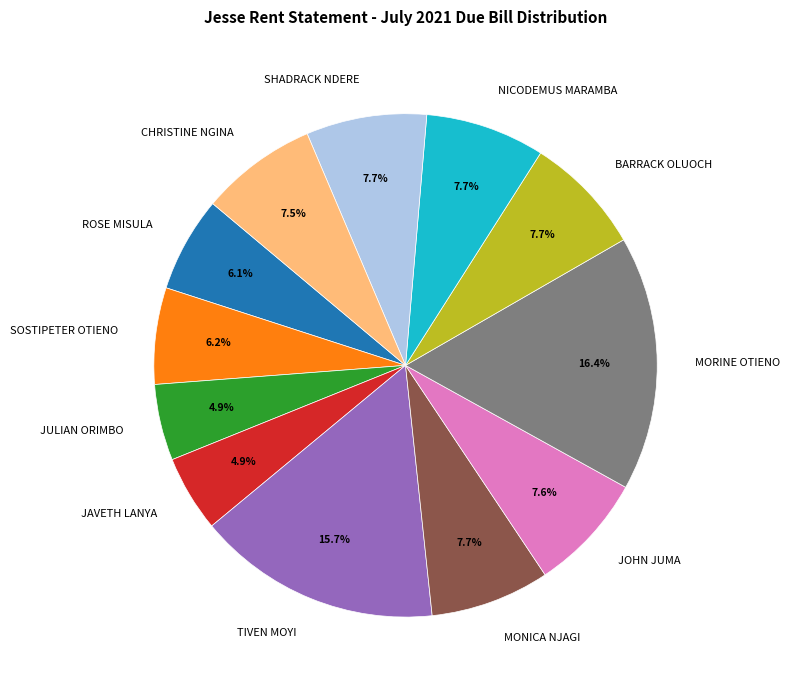

Which category has the biggest portion of the pie?

MORINE OTIENO